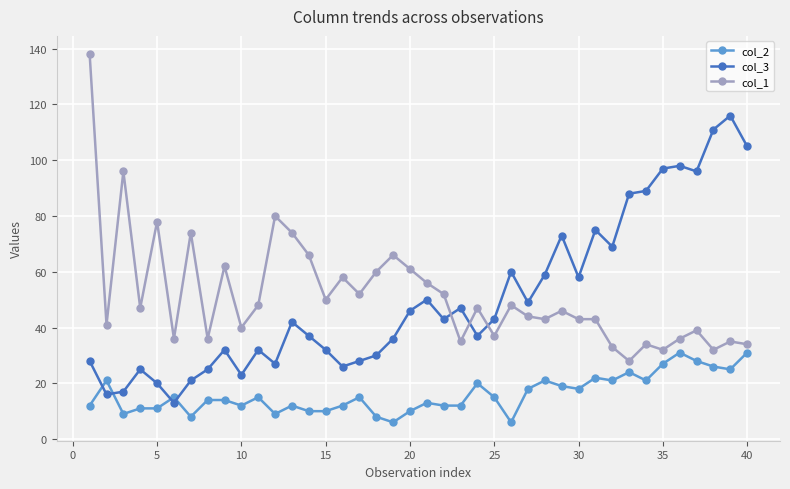

True or false: col_2 and col_3 intersect in this chart.

True